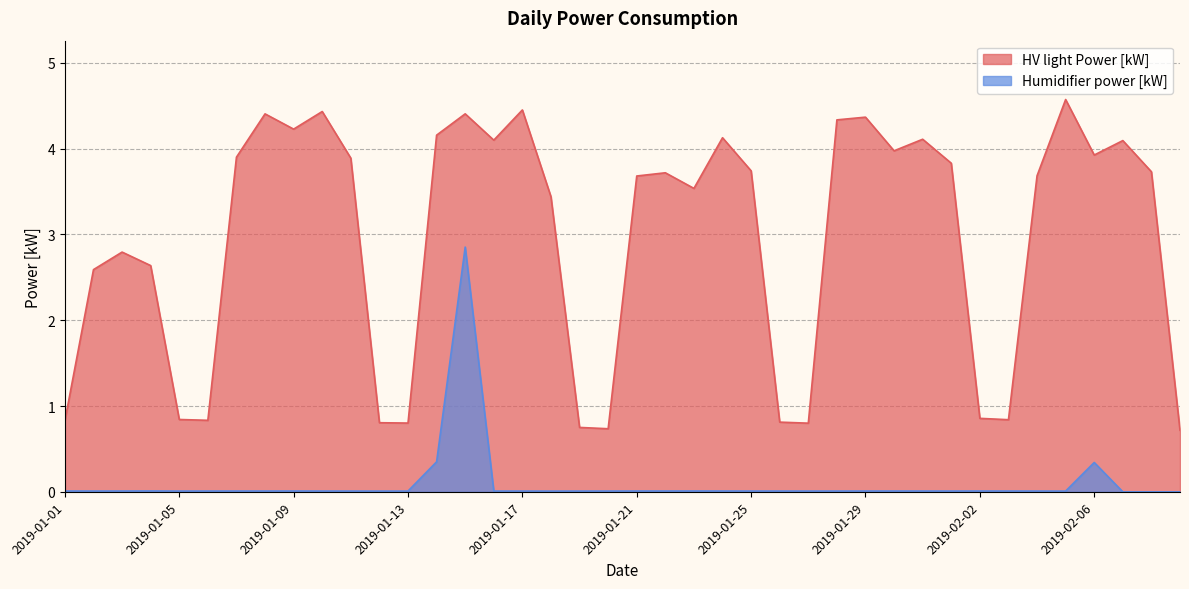

Reading left to right, list all the values displayed in this chart.

HV light Power [kW]: 2019-01-01=0.8	2019-01-02=2.6	2019-01-03=2.8	2019-01-04=2.6	2019-01-05=0.8	2019-01-06=0.8	2019-01-07=3.9	2019-01-08=4.4	2019-01-09=4.2	2019-01-10=4.4	2019-01-11=3.9	2019-01-12=0.8	2019-01-13=0.8	2019-01-14=4.2	2019-01-15=4.4	2019-01-16=4.1	2019-01-17=4.4	2019-01-18=3.4	2019-01-19=0.8	2019-01-20=0.7	2019-01-21=3.7	2019-01-22=3.7	2019-01-23=3.5	2019-01-24=4.1	2019-01-25=3.7	2019-01-26=0.8	2019-01-27=0.8	2019-01-28=4.3	2019-01-29=4.4	2019-01-30=4.0	2019-01-31=4.1	2019-02-01=3.8	2019-02-02=0.9	2019-02-03=0.8	2019-02-04=3.7	2019-02-05=4.6	2019-02-06=3.9	2019-02-07=4.1	2019-02-08=3.7	2019-02-09=0.7
Humidifier power [kW]: 2019-01-01=0.0	2019-01-02=0.0	2019-01-03=0.0	2019-01-04=0.0	2019-01-05=0.0	2019-01-06=0.0	2019-01-07=0.0	2019-01-08=0.0	2019-01-09=0.0	2019-01-10=0.0	2019-01-11=0.0	2019-01-12=0.0	2019-01-13=0.0	2019-01-14=0.3	2019-01-15=2.9	2019-01-16=0.0	2019-01-17=0.0	2019-01-18=0.0	2019-01-19=0.0	2019-01-20=0.0	2019-01-21=0.0	2019-01-22=0.0	2019-01-23=0.0	2019-01-24=0.0	2019-01-25=0.0	2019-01-26=0.0	2019-01-27=0.0	2019-01-28=0.0	2019-01-29=0.0	2019-01-30=0.0	2019-01-31=0.0	2019-02-01=0.0	2019-02-02=0.0	2019-02-03=0.0	2019-02-04=0.0	2019-02-05=0.0	2019-02-06=0.3	2019-02-07=0.0	2019-02-08=0.0	2019-02-09=0.0